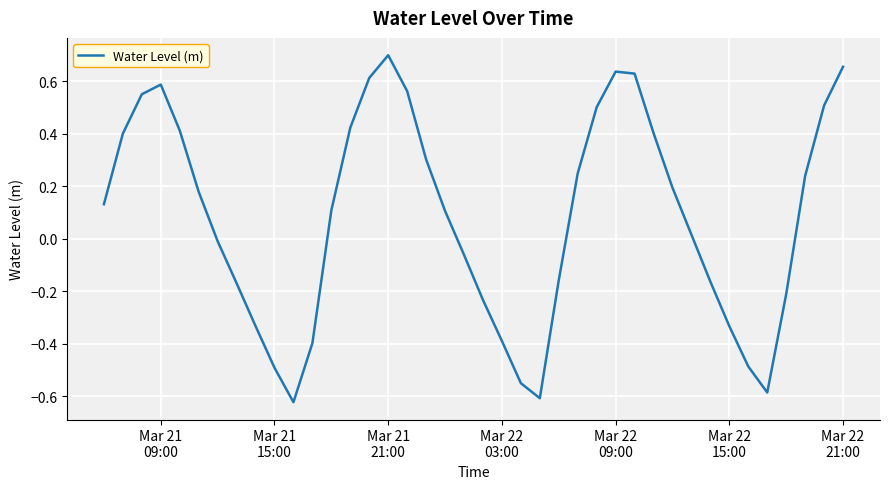

What is the difference between the maximum and minimum values?

1.3